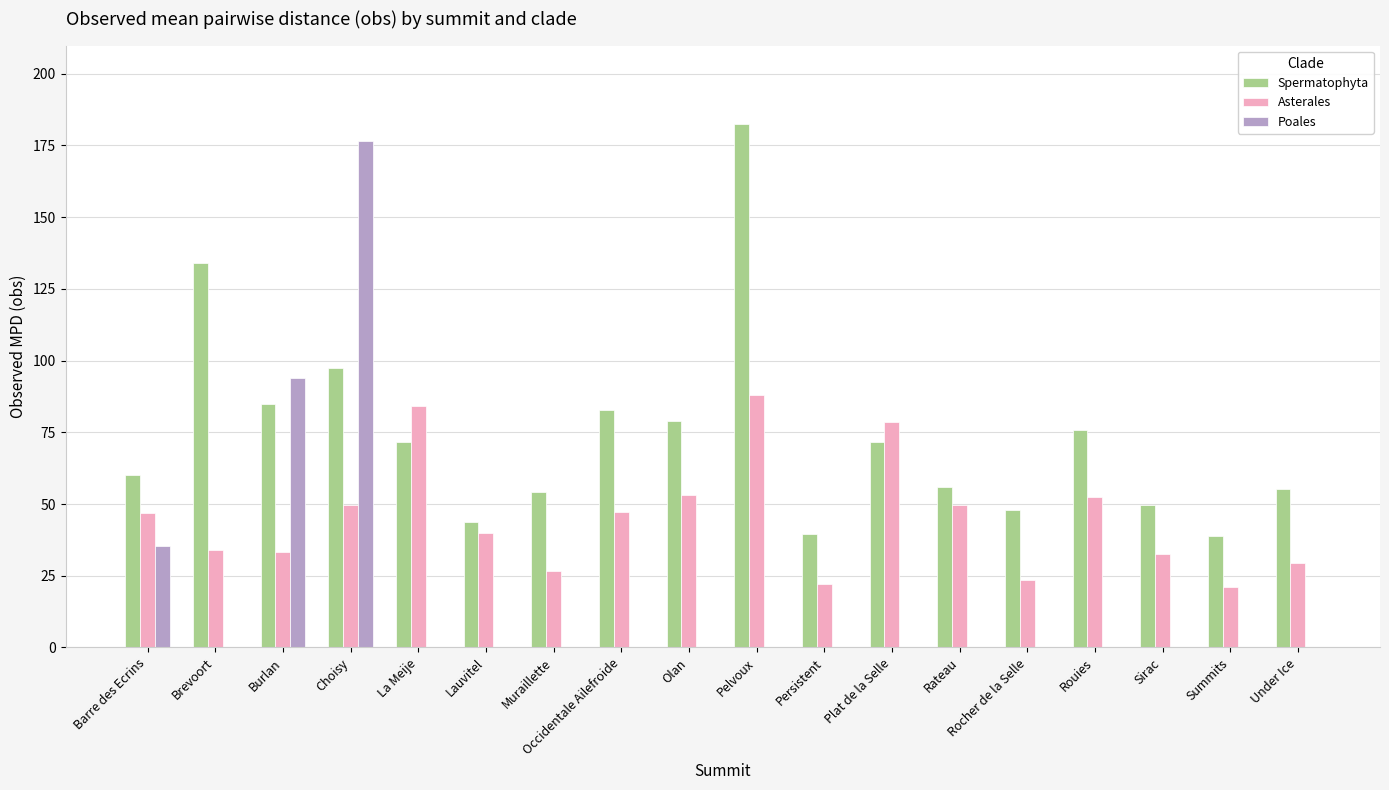

True or false: Poales has a value of 0.0 at Rocher de la Selle.

True